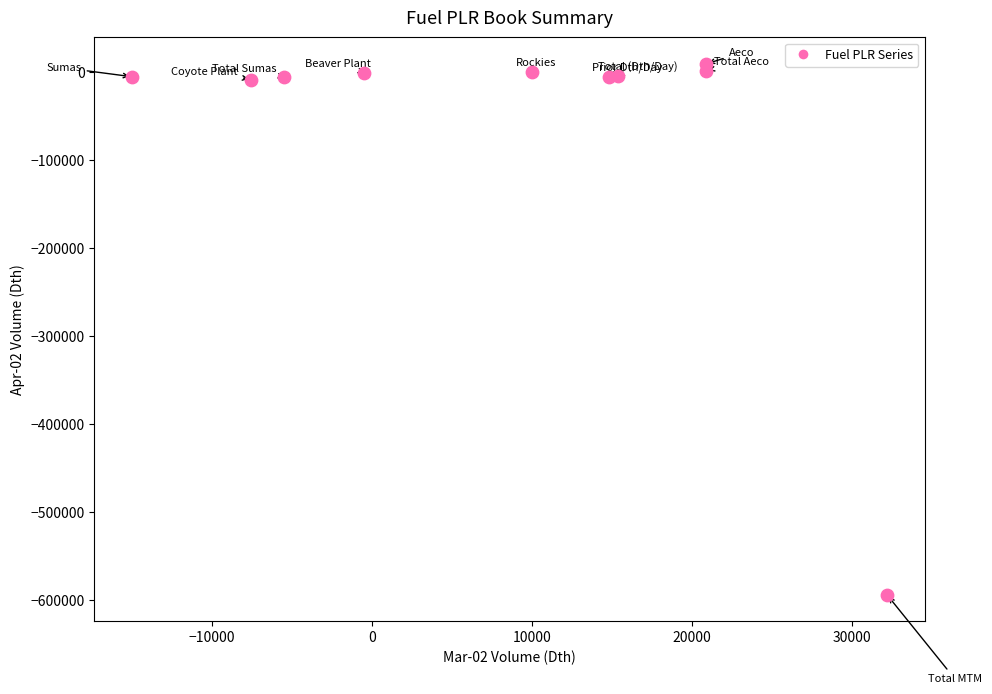

What is the average Y value?

-61099.6